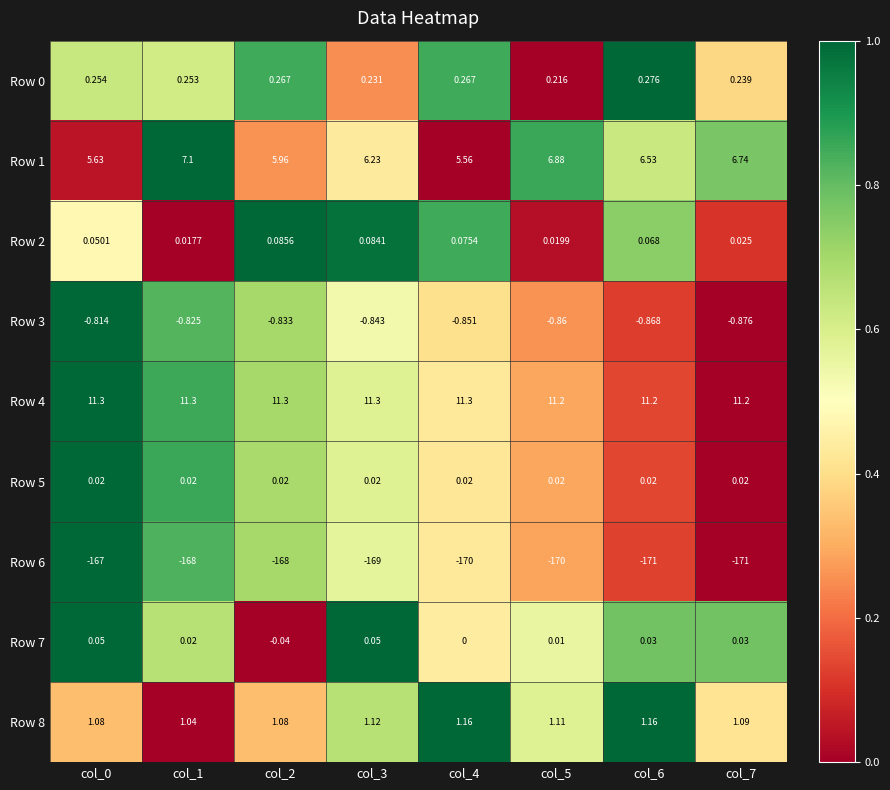

Which series has the largest total across all categories?

Row 4